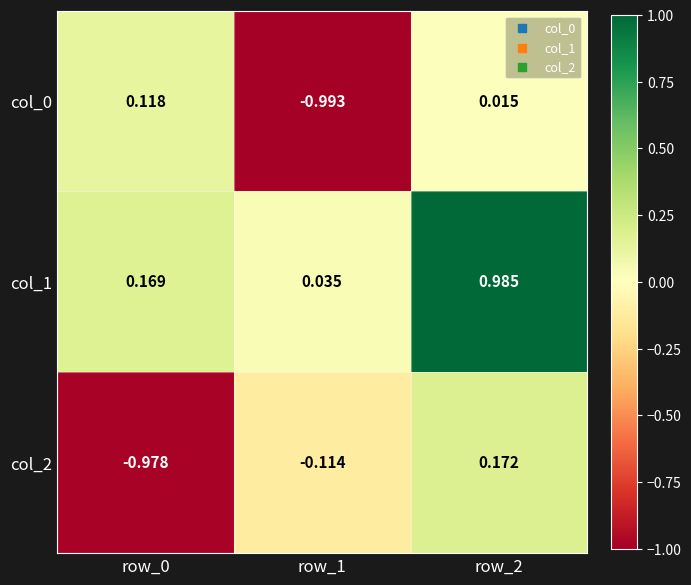

Which series has the largest range (max minus min)?

col_2